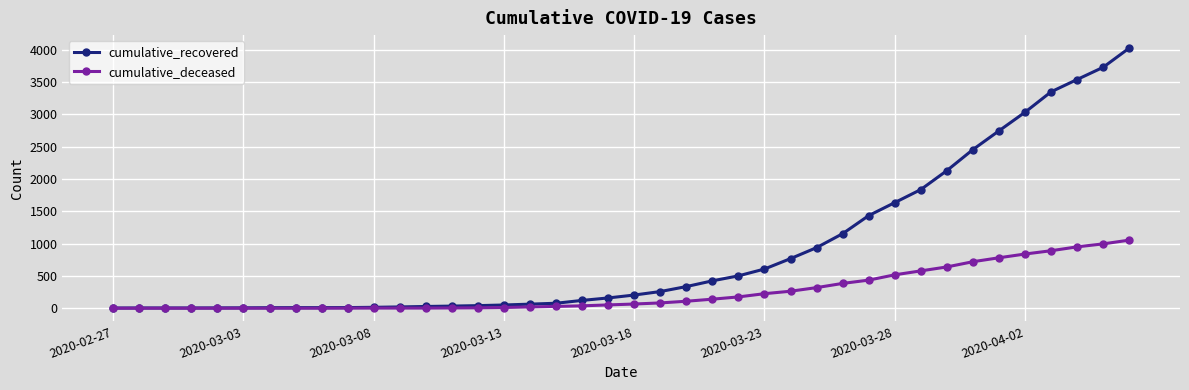

List the series in order of their overall mean, highest first.

cumulative_recovered, cumulative_deceased